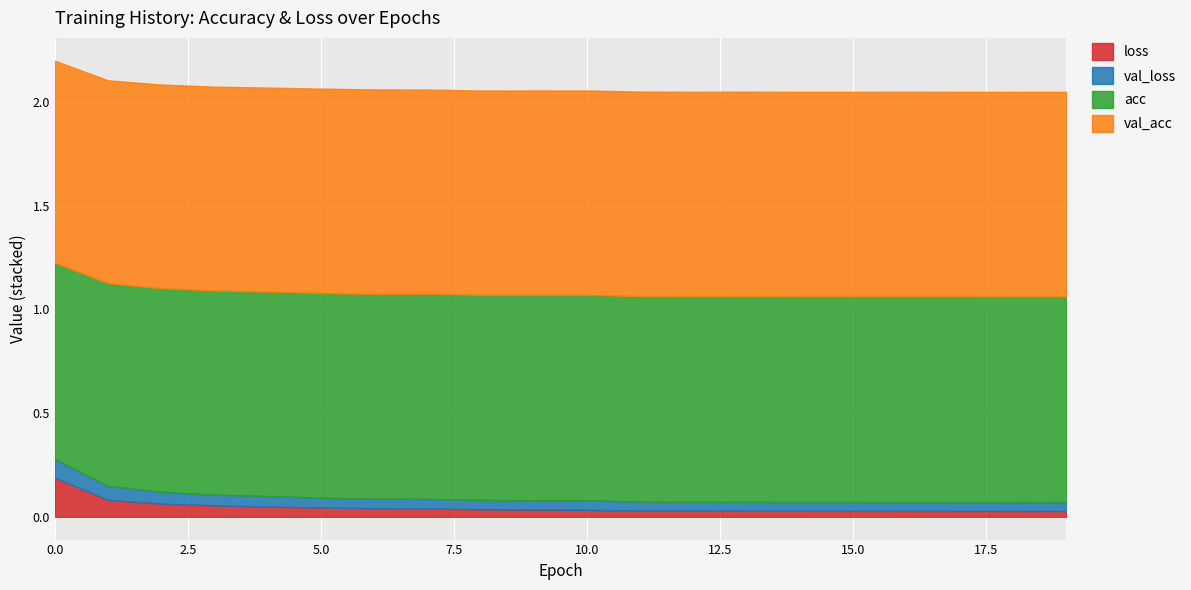

What is the sum of all acc values?

19.7